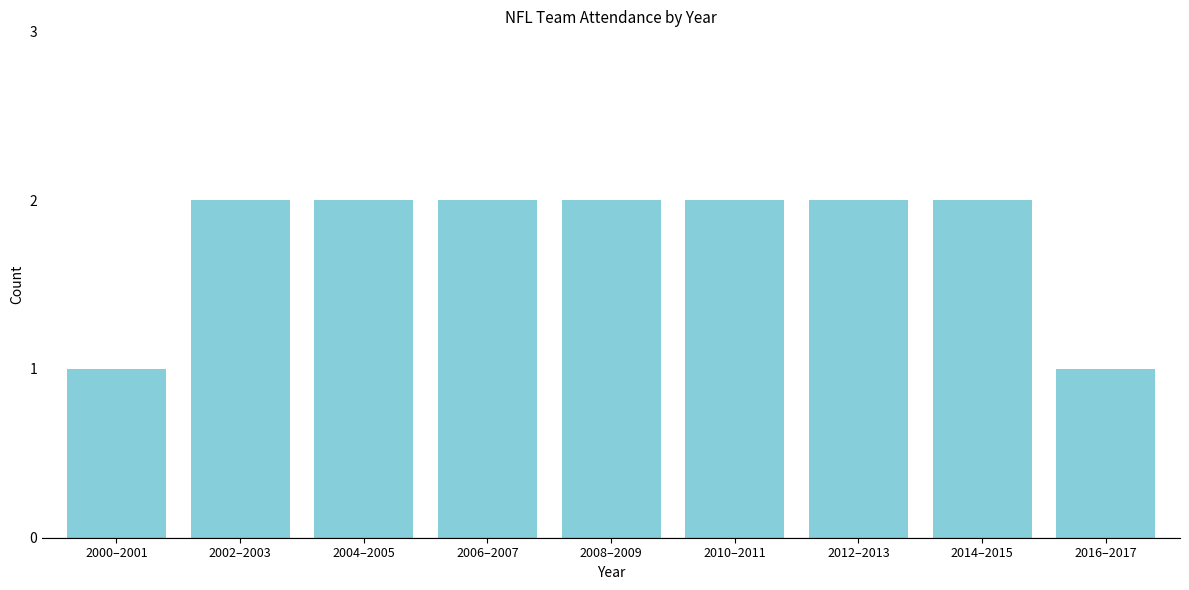

Reading left to right, transcribe all the data shown in this chart.

2000–2001=1	2002–2003=2	2004–2005=2	2006–2007=2	2008–2009=2	2010–2011=2	2012–2013=2	2014–2015=2	2016–2017=1